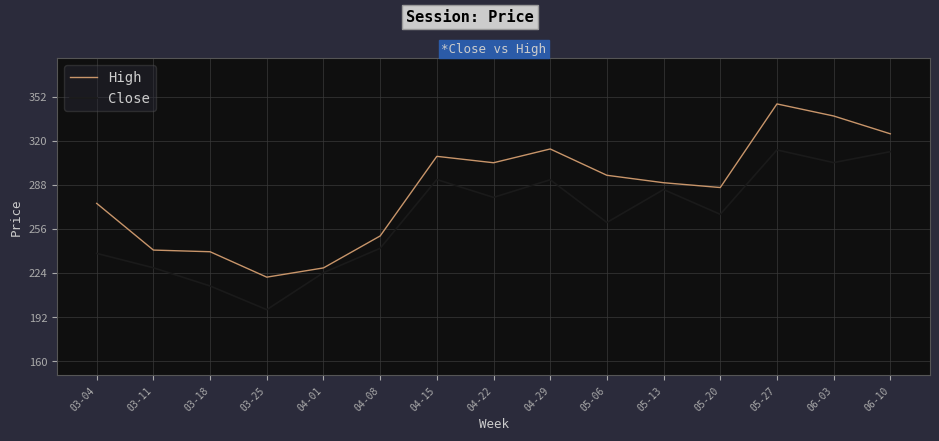

True or false: Close has a value of 238.2 at 03-04.

True